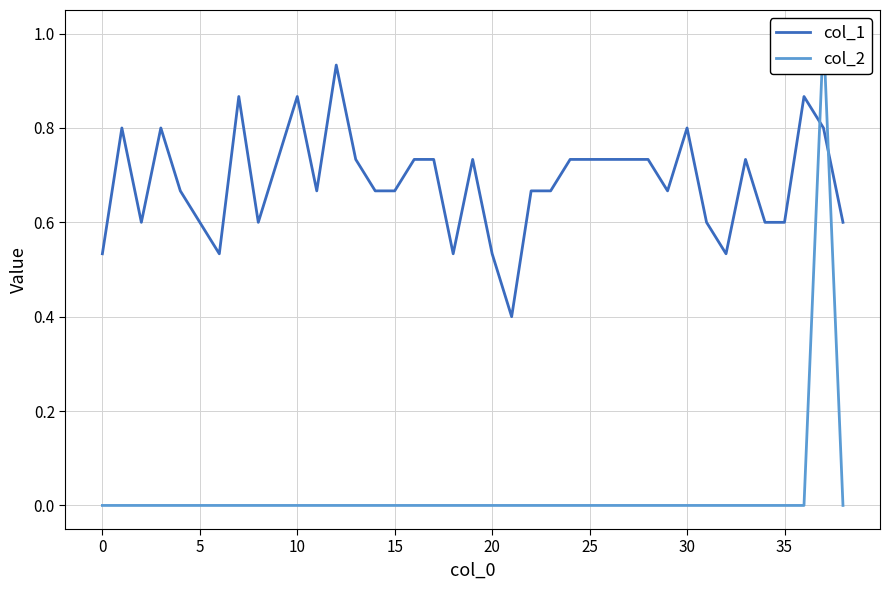

In col_2, how many points are higher than both neighbors (excluding endpoints)?

1